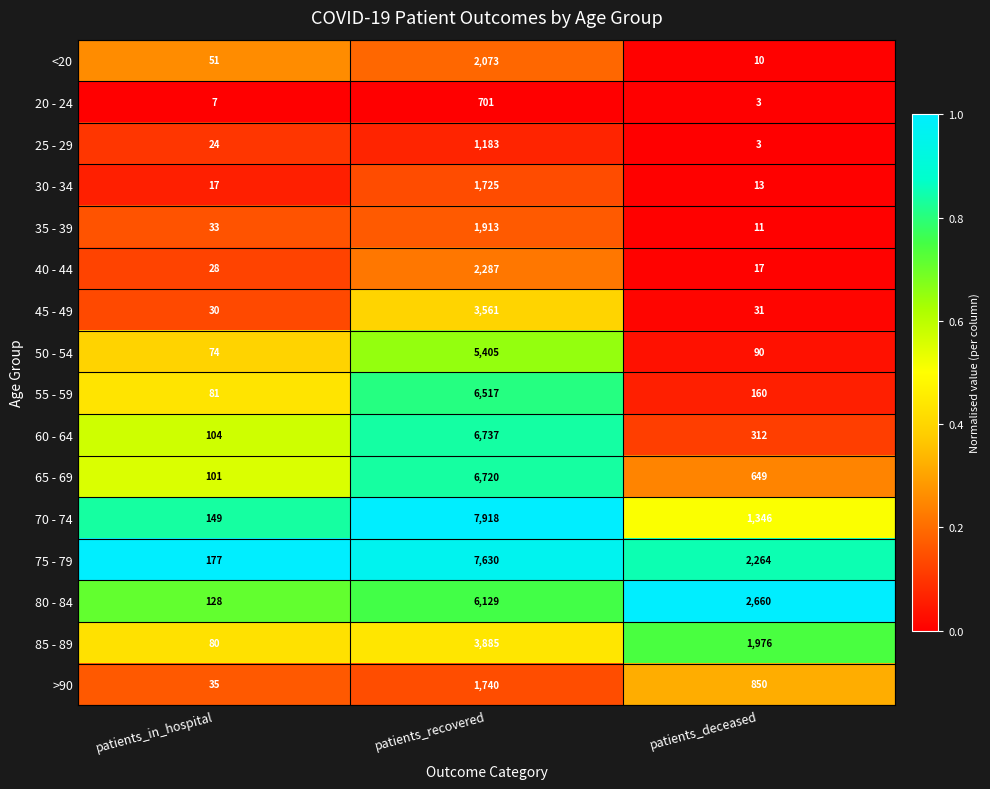

At which category does the chart reach its minimum across all series?

patients_deceased